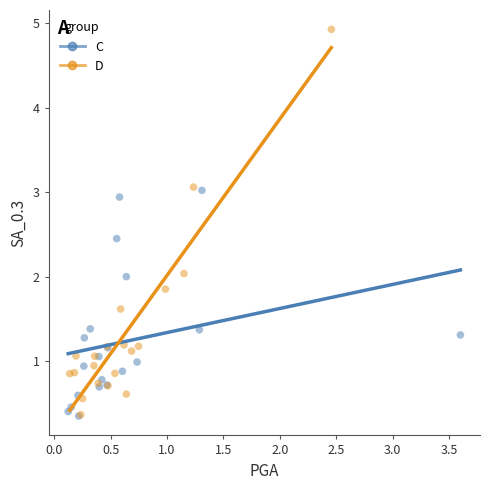

Which series contains the highest Y value?

D